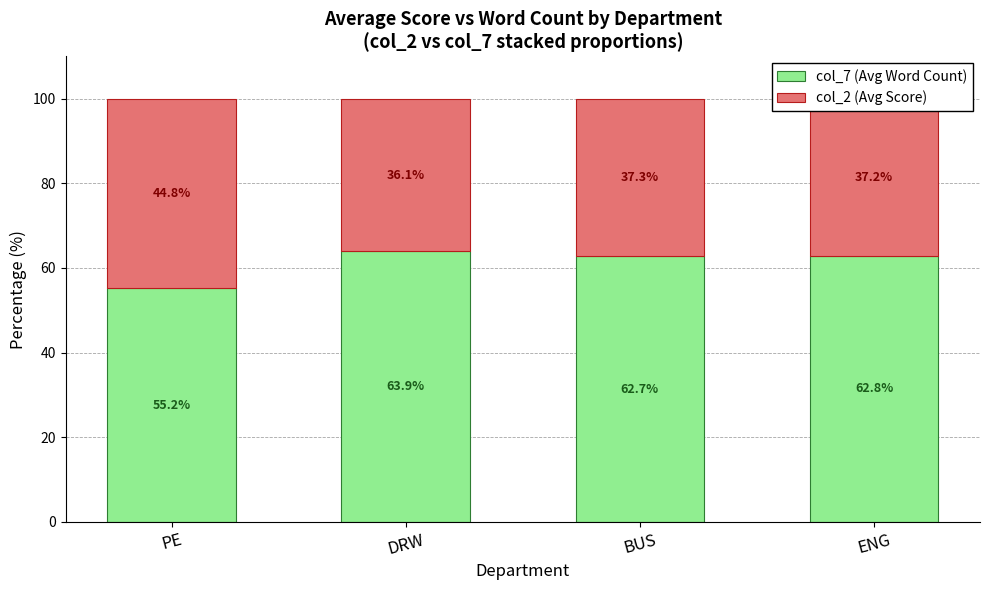

At which label does col_7 (Avg Word Count) reach its minimum?

PE